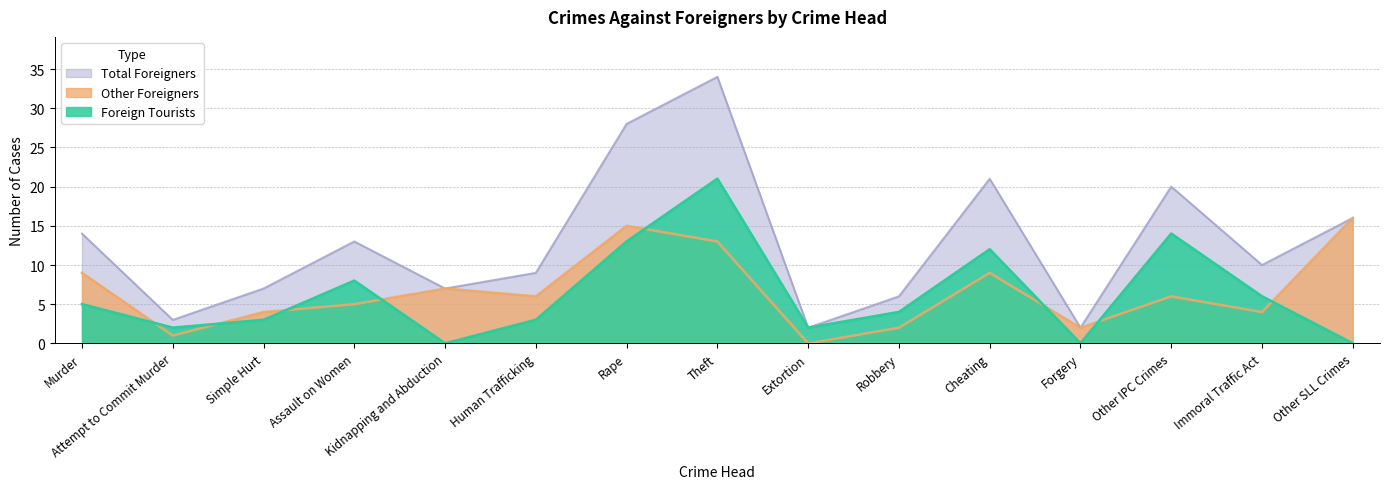

True or false: Total Foreigners and Other Foreigners cross at least once.

False